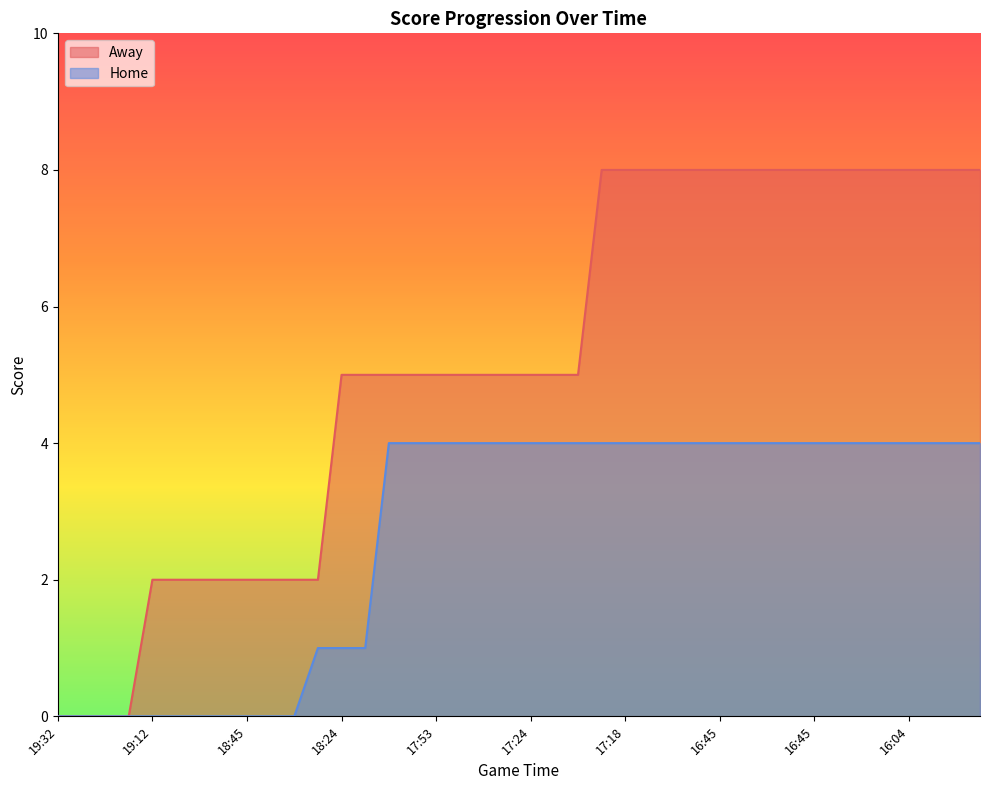

How many positive values does the Away series have?

36